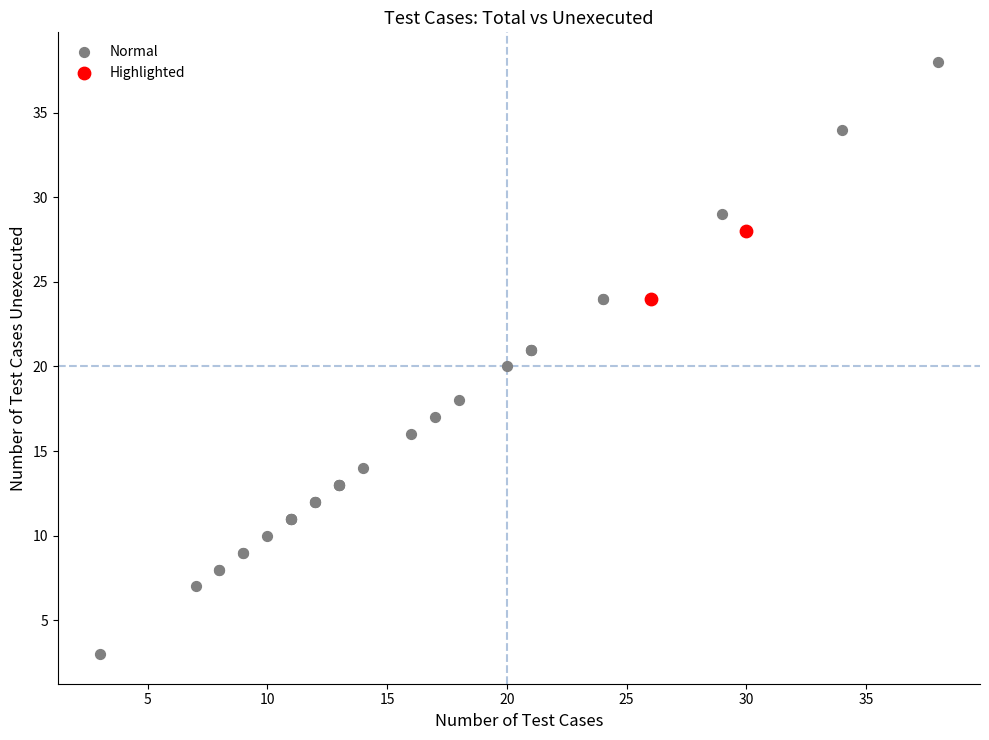

Which series contains the highest Y value?

Normal